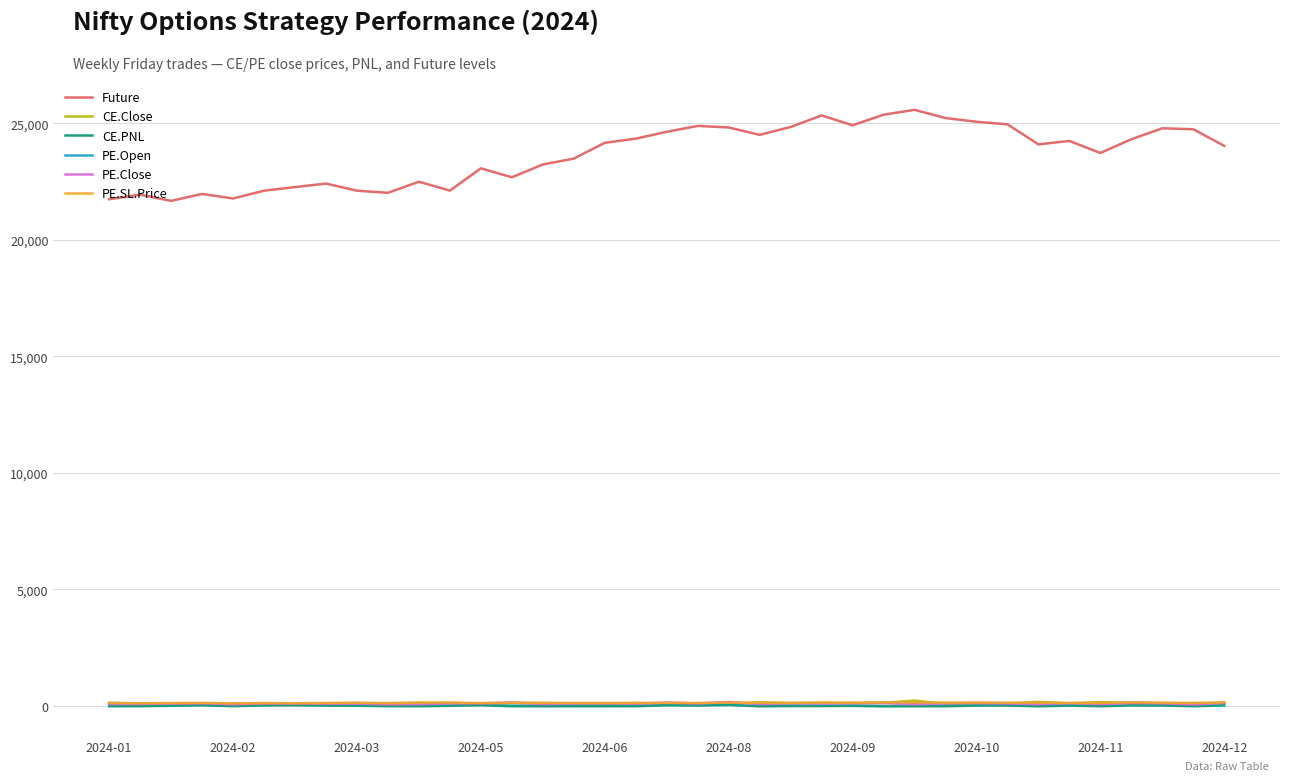

Which series has the largest total across all categories?

Future